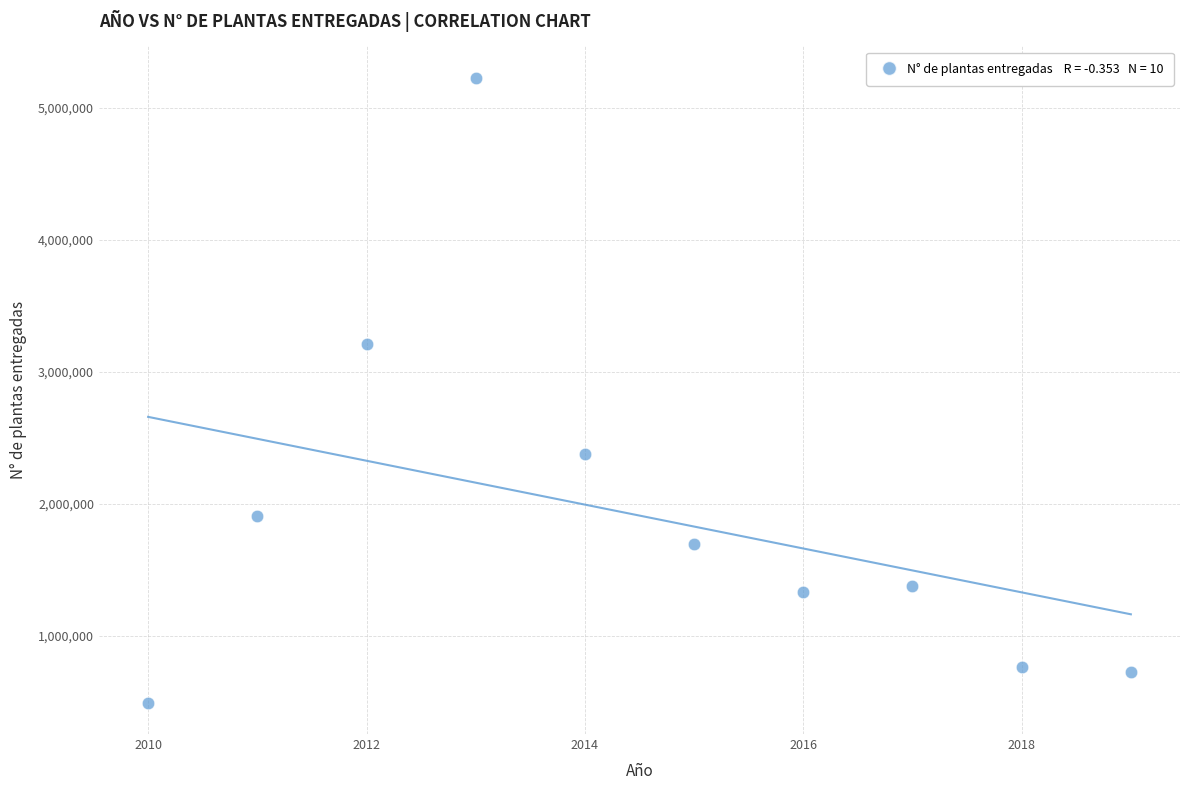

What is the average Y value?

1911954